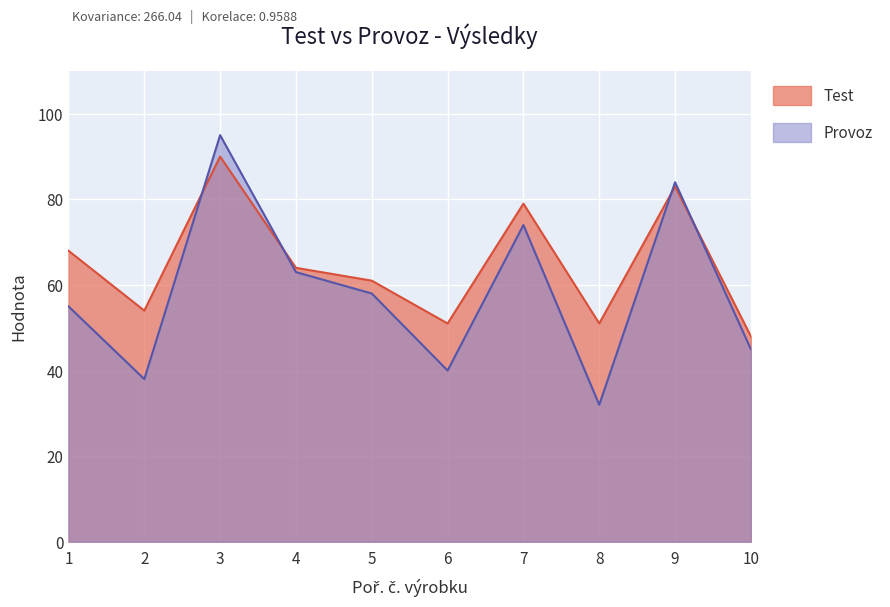

What is the difference between the Test values at 1 and 6?

17